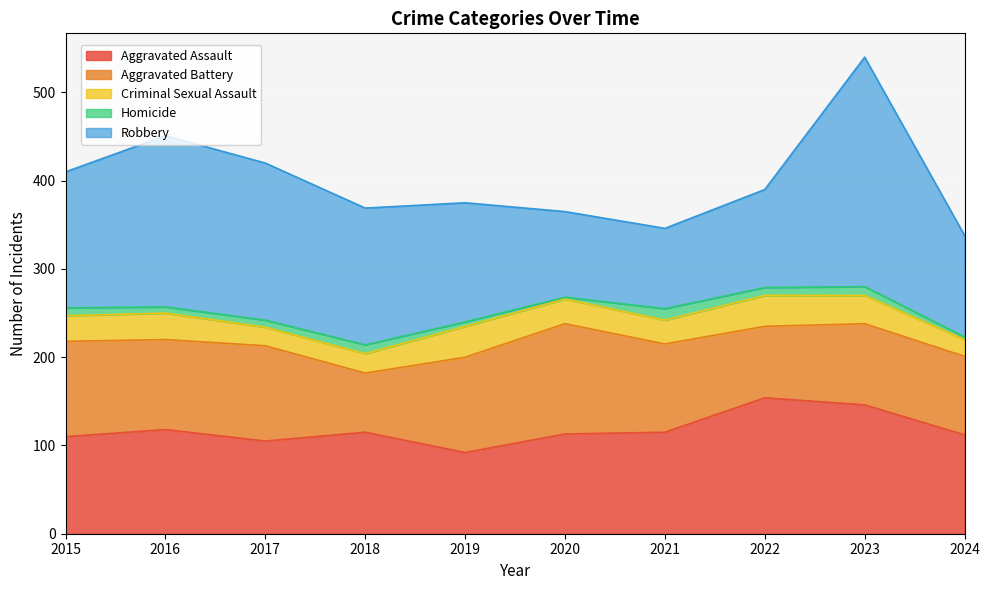

At how many categories does at least one series exceed 41?

10